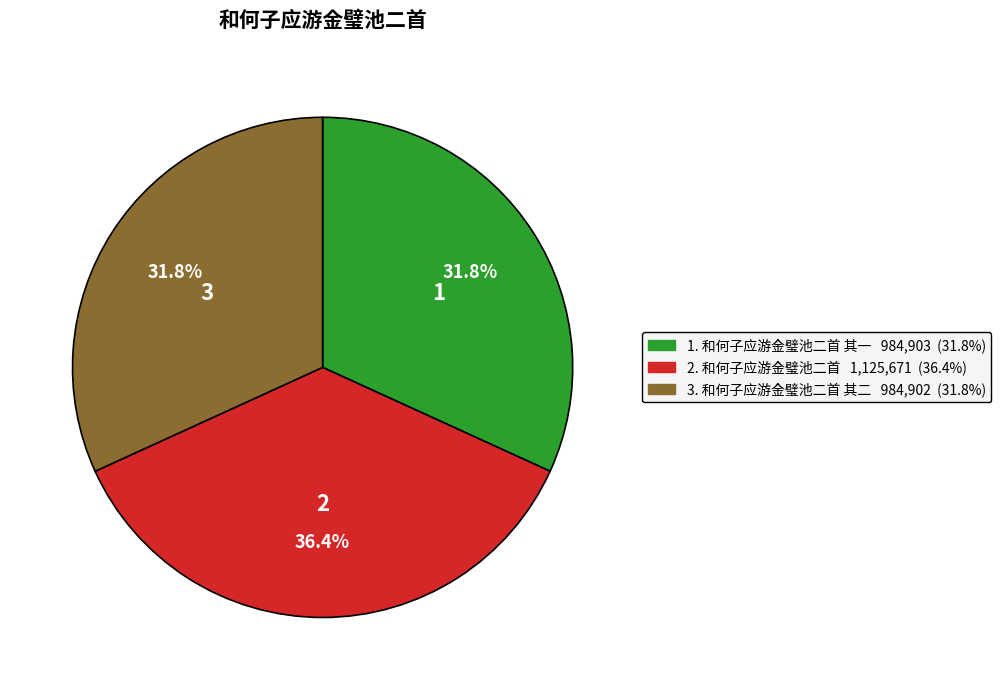

Does any single category account for the majority?

No